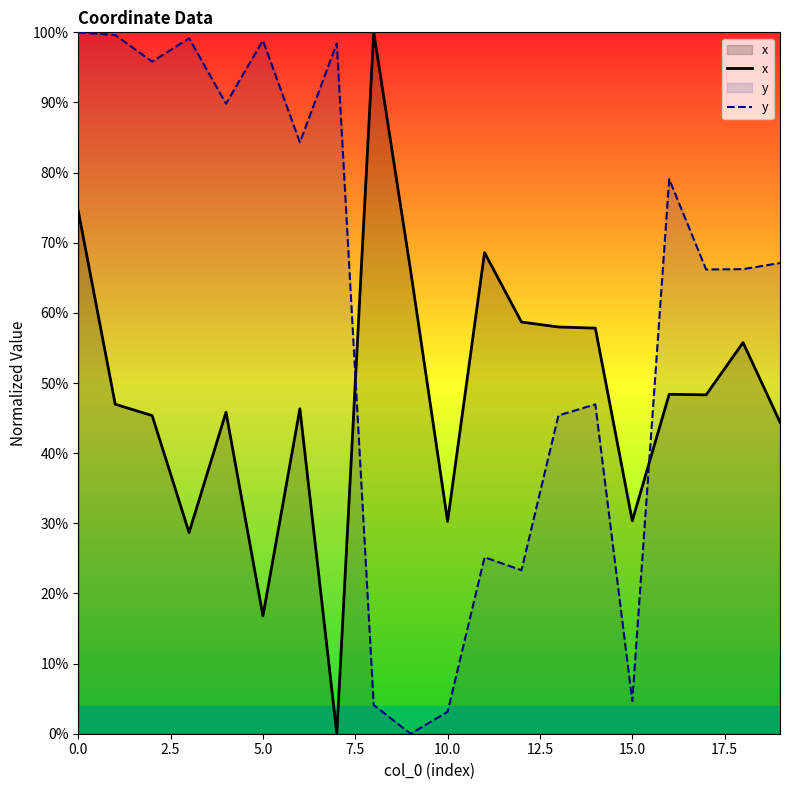

What is the average value of the x series?

48.6